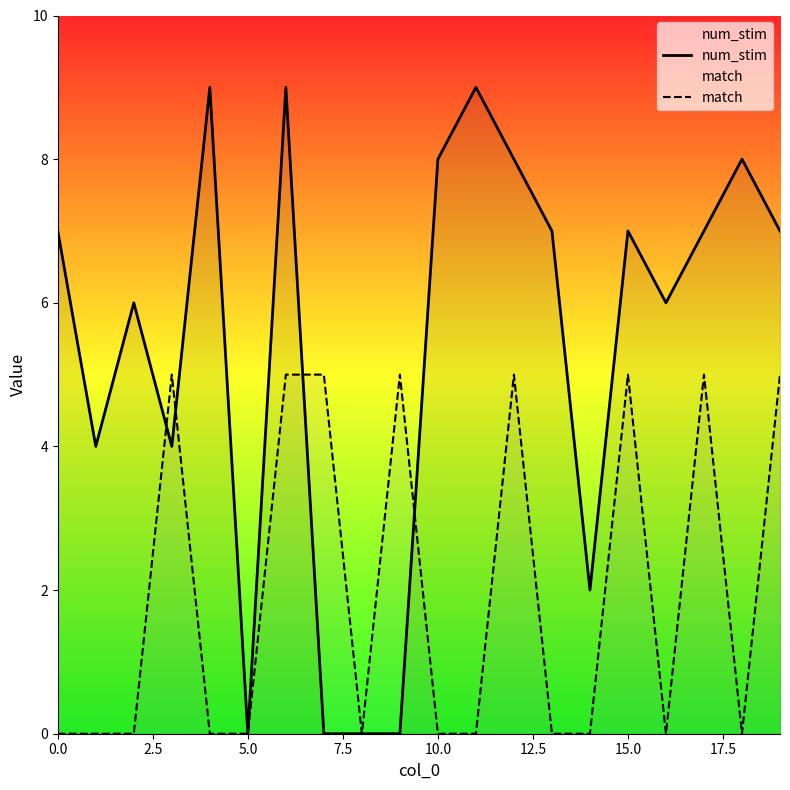

How many lines are shown in the chart?

2